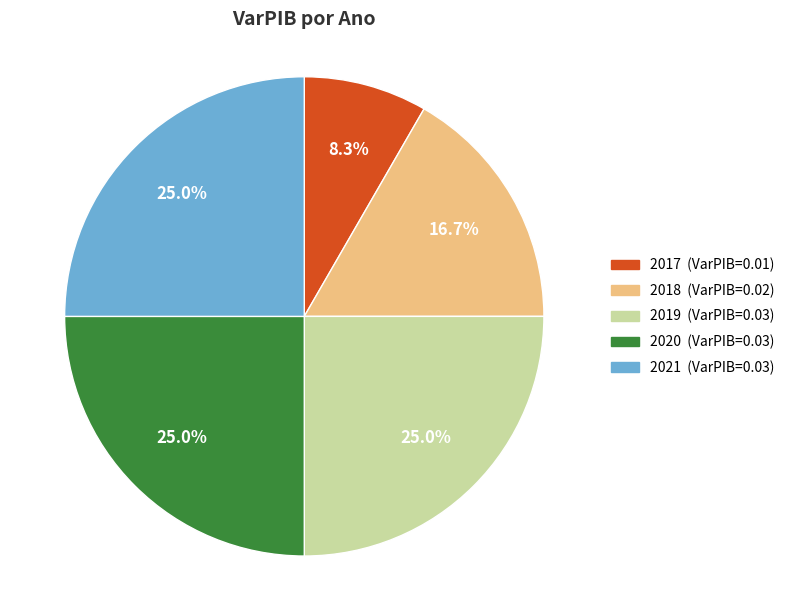

To the nearest percent, what percentage of the pie is 2020?

25%